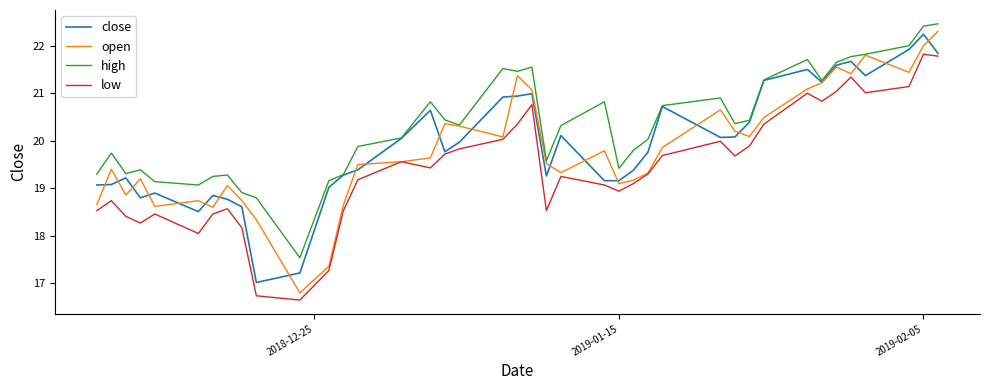

True or false: high and low intersect in this chart.

False